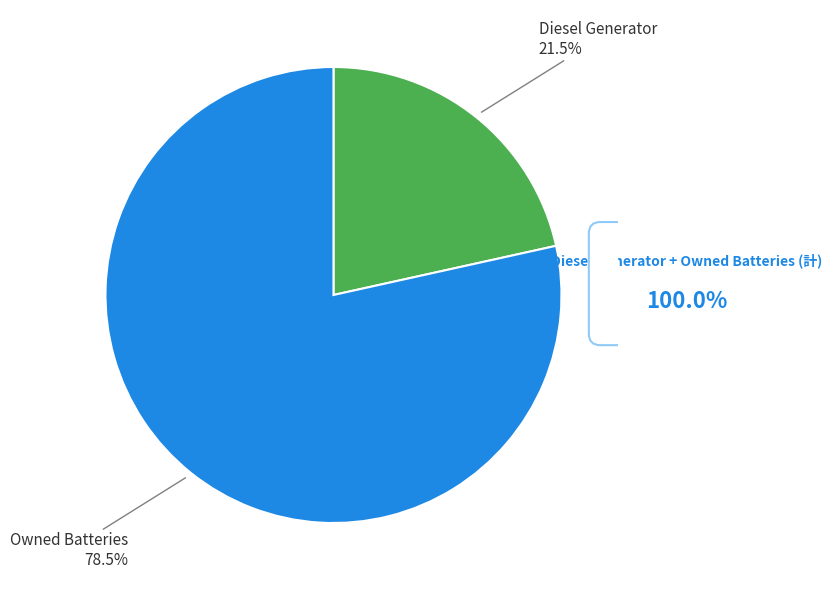

Which category has the biggest portion of the pie?

Owned Batteries